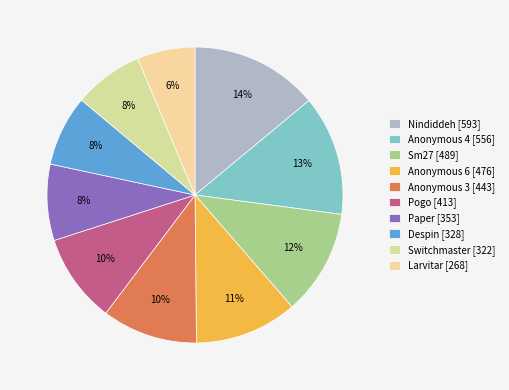

The Switchmaster slice represents 8% of the pie. True or false?

True